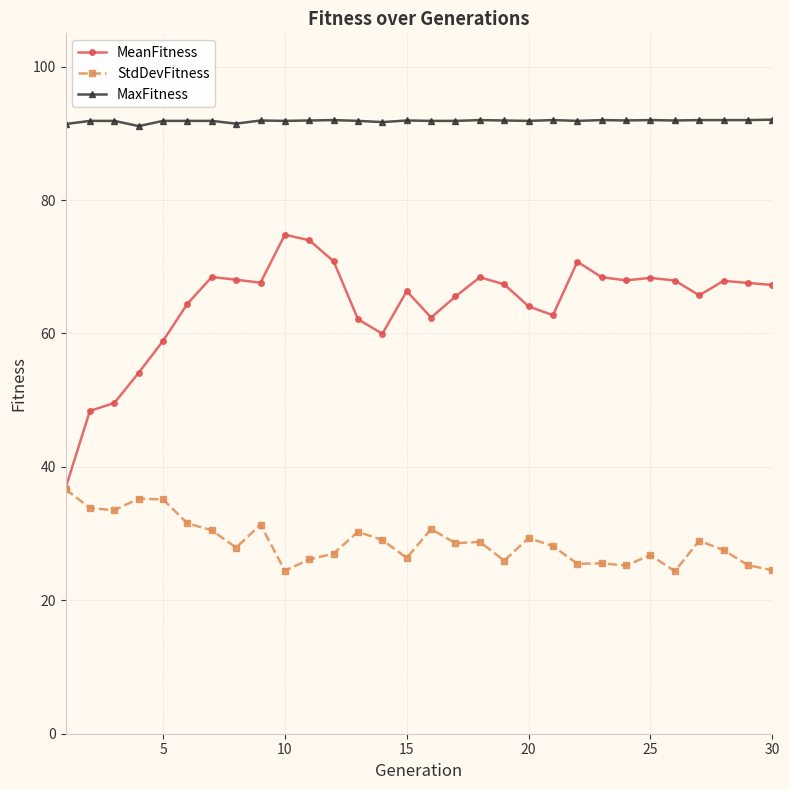

Which series has the largest total across all categories?

MaxFitness